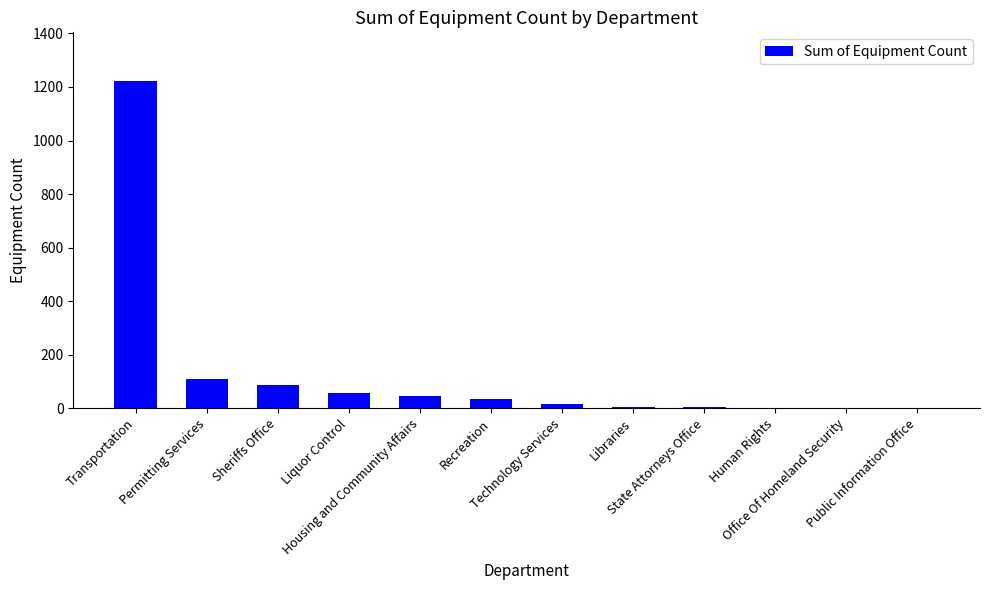

What is the greatest value displayed?

1221